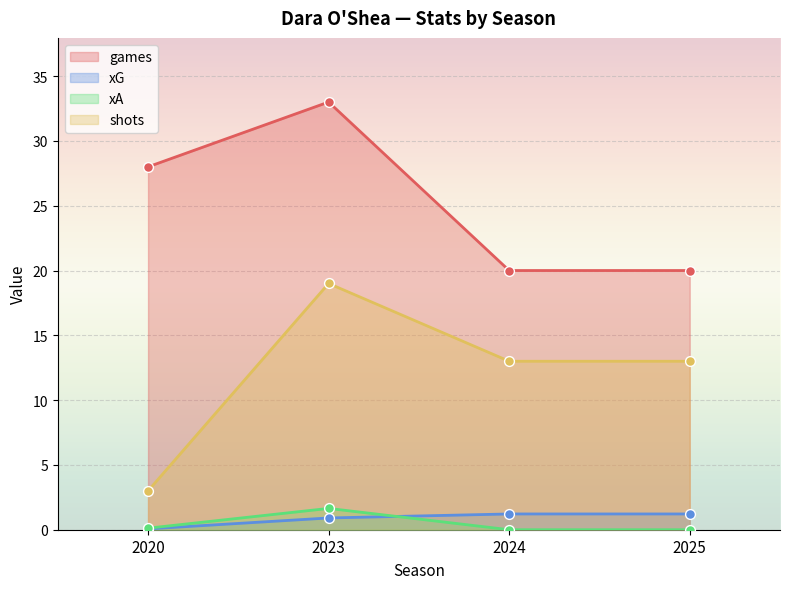

Which series reaches the minimum Y coordinate?

xA